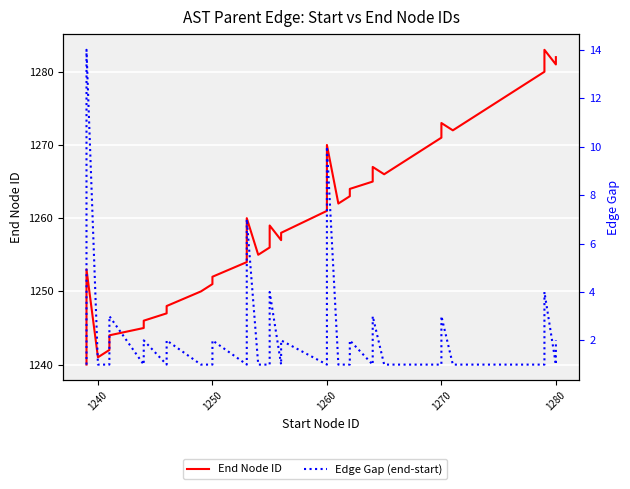

What is the minimum value shown in the chart?

1